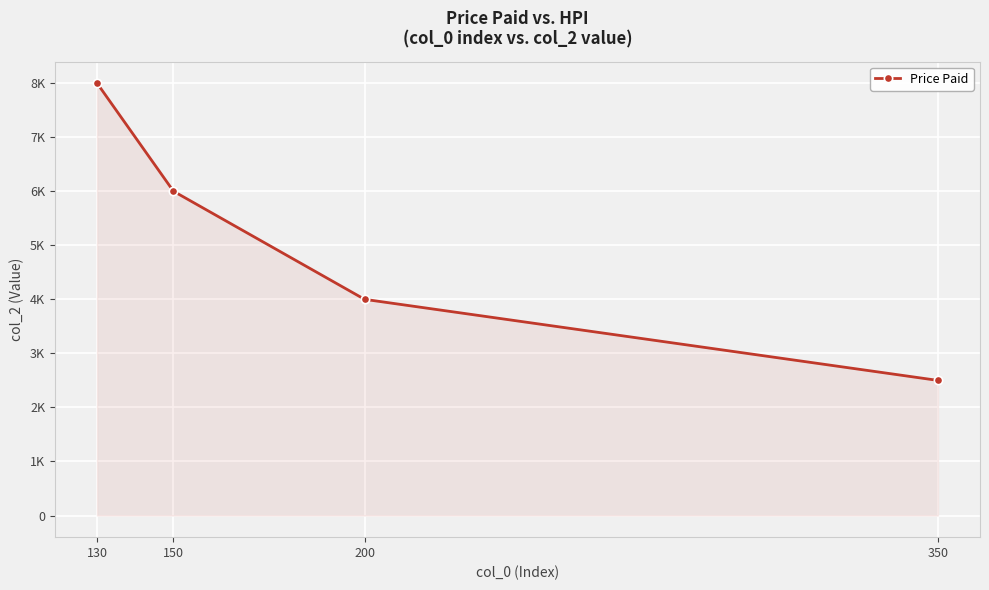

True or false: the data shows 4000 at 200.

True